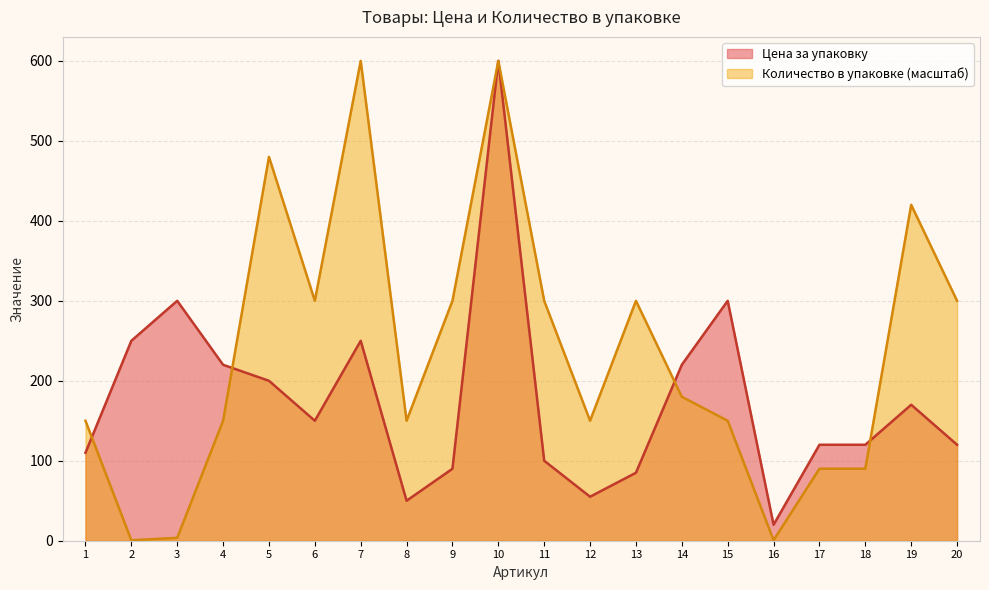

Which label corresponds to the largest value in the chart?

10